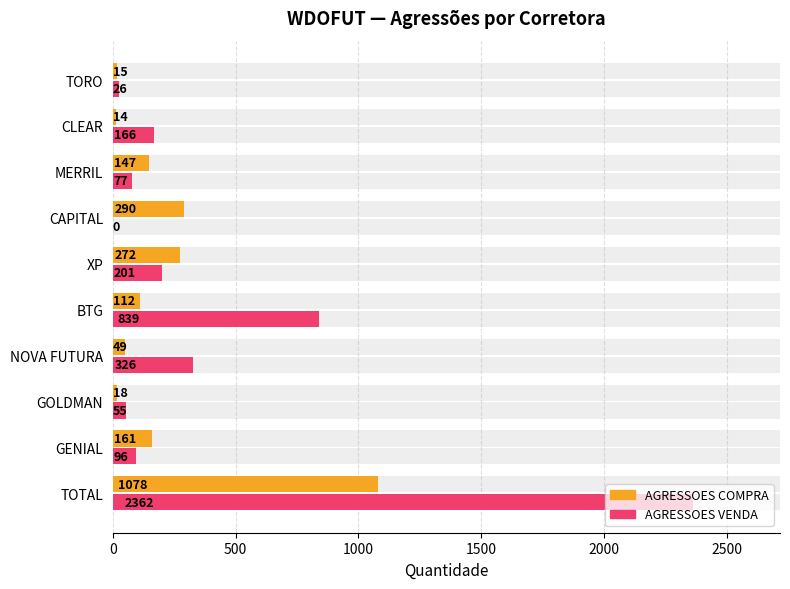

Which series has the largest range (max minus min)?

AGRESSOES VENDA